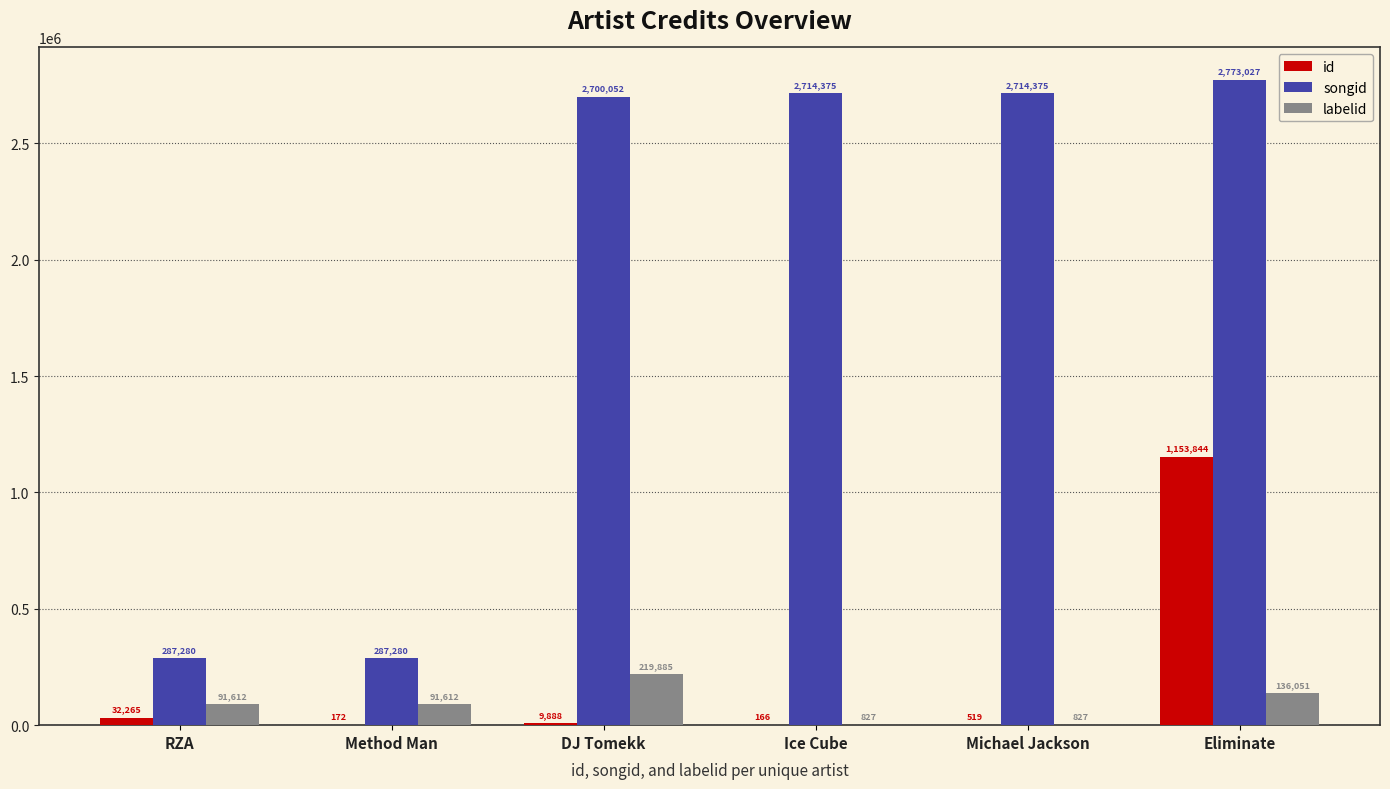

Reading left to right, transcribe all the data shown in this chart.

id: RZA=32265	Method Man=172	DJ Tomekk=9888	Ice Cube=166	Michael Jackson=519	Eliminate=1153844
songid: RZA=287280	Method Man=287280	DJ Tomekk=2700052	Ice Cube=2714375	Michael Jackson=2714375	Eliminate=2773027
labelid: RZA=91612	Method Man=91612	DJ Tomekk=219885	Ice Cube=827	Michael Jackson=827	Eliminate=136051